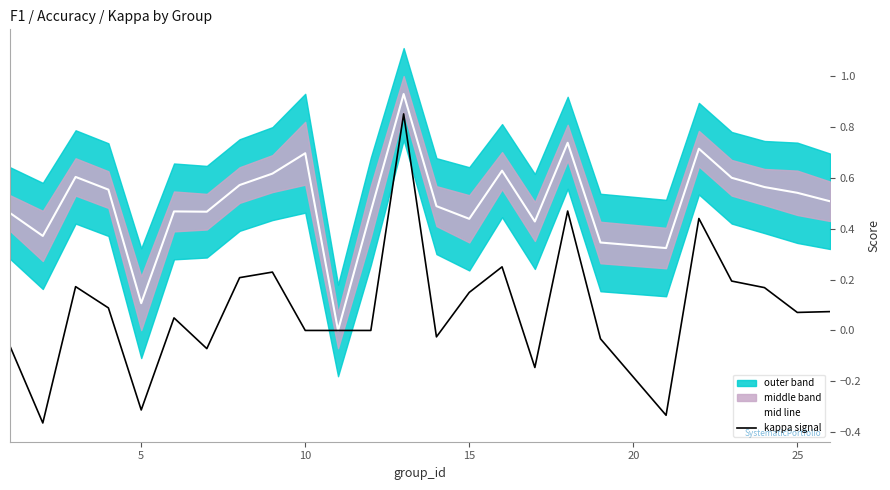

How many lines are shown in the chart?

2